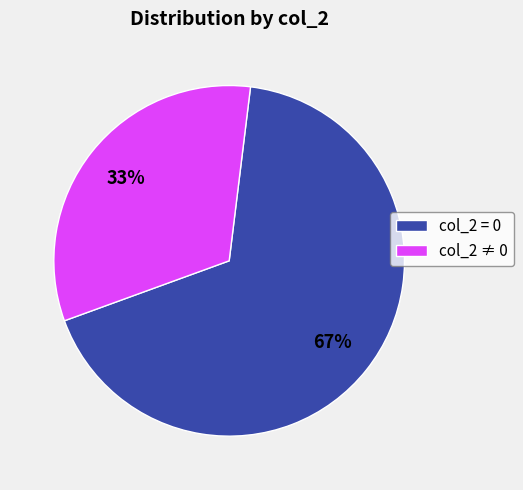

To the nearest percent, what portion does col_2 = 0 represent?

67%